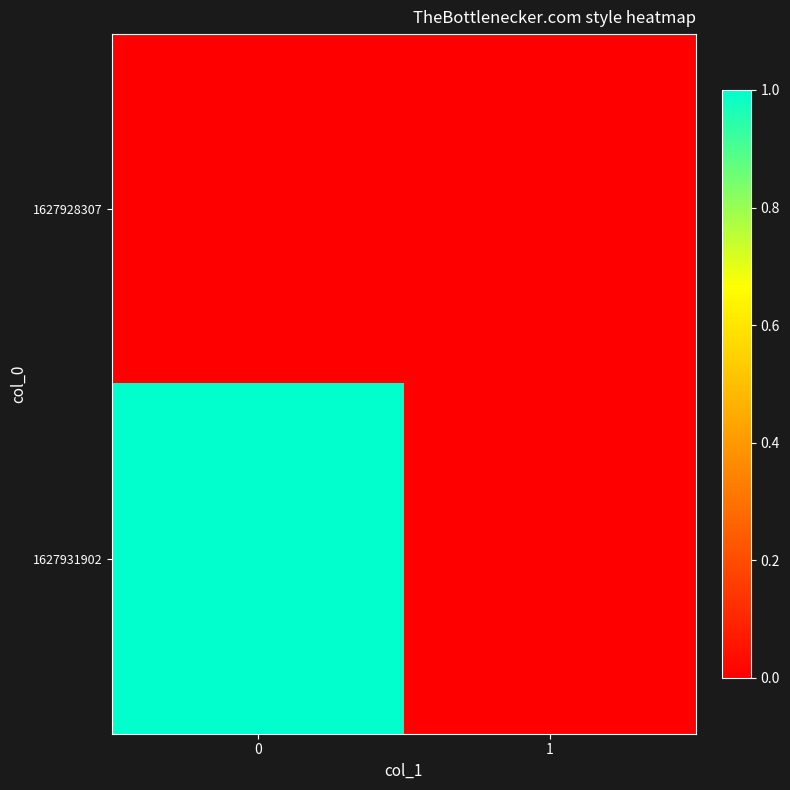

List the series in order of their overall mean, lowest first.

1627928307, 1627931902